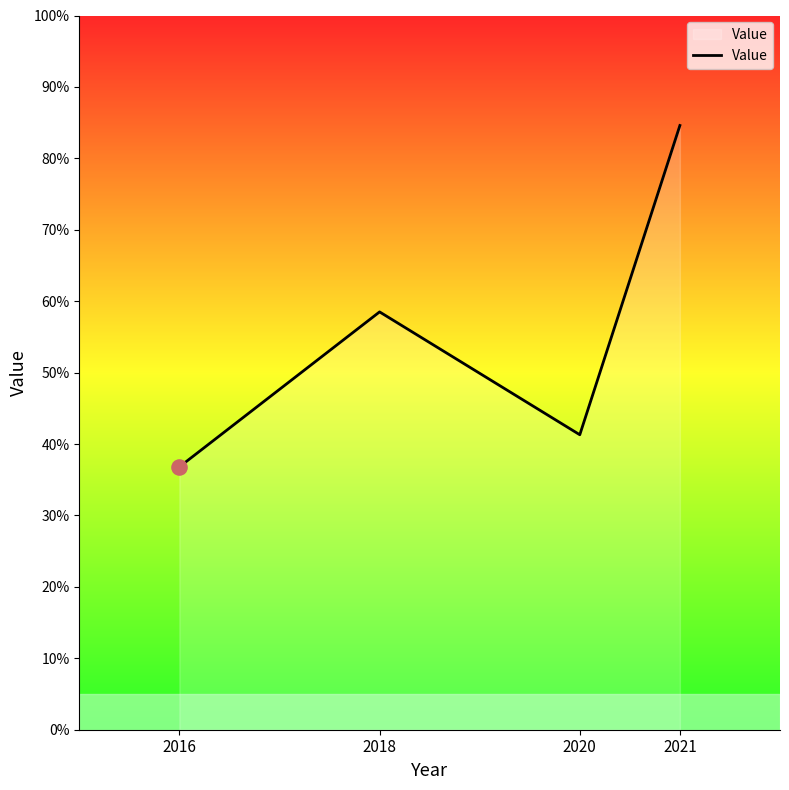

What is the ratio of the value at 2018 to the value at 2016?

1.6